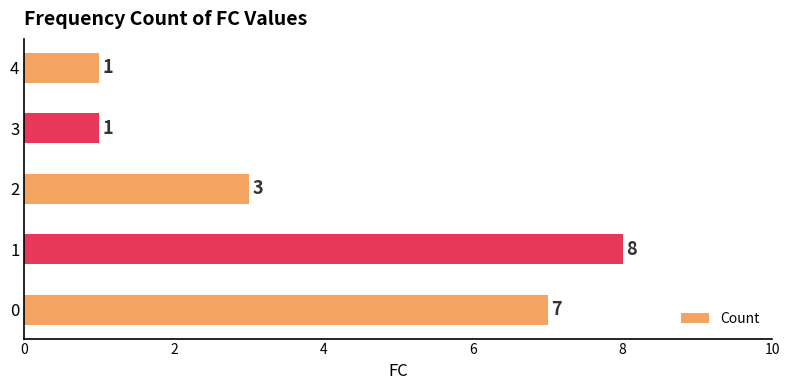

What is the average value?

4